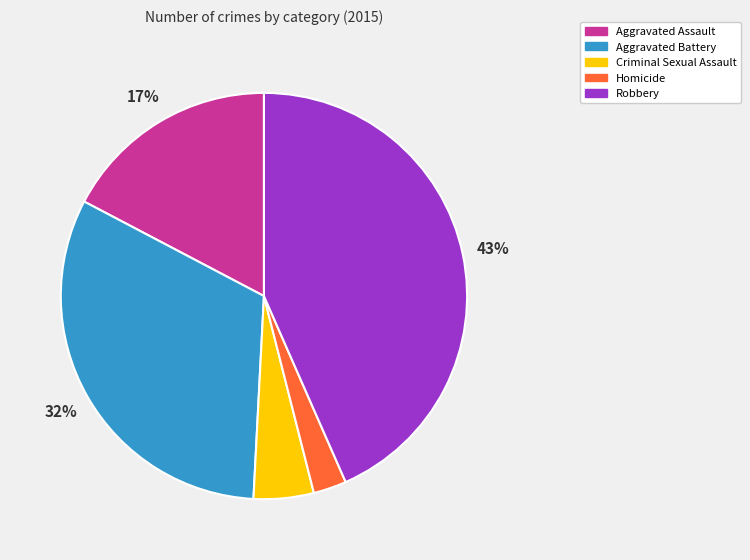

To the nearest percent, what is the average slice percentage?

20%